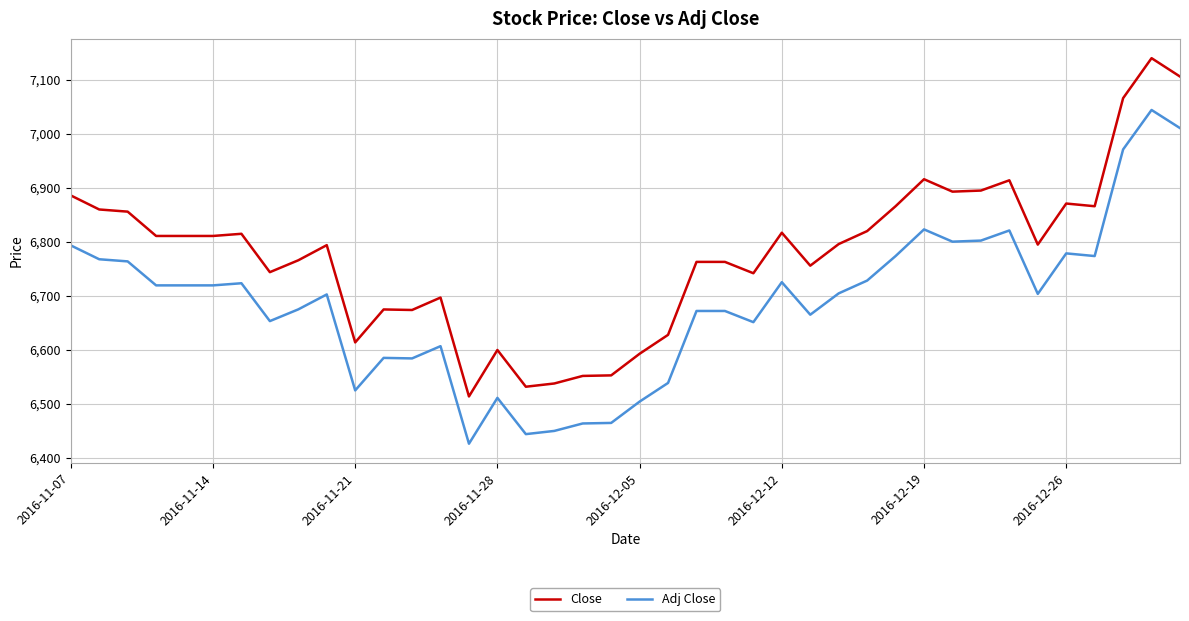

What is the minimum value shown in the chart?

6426.5